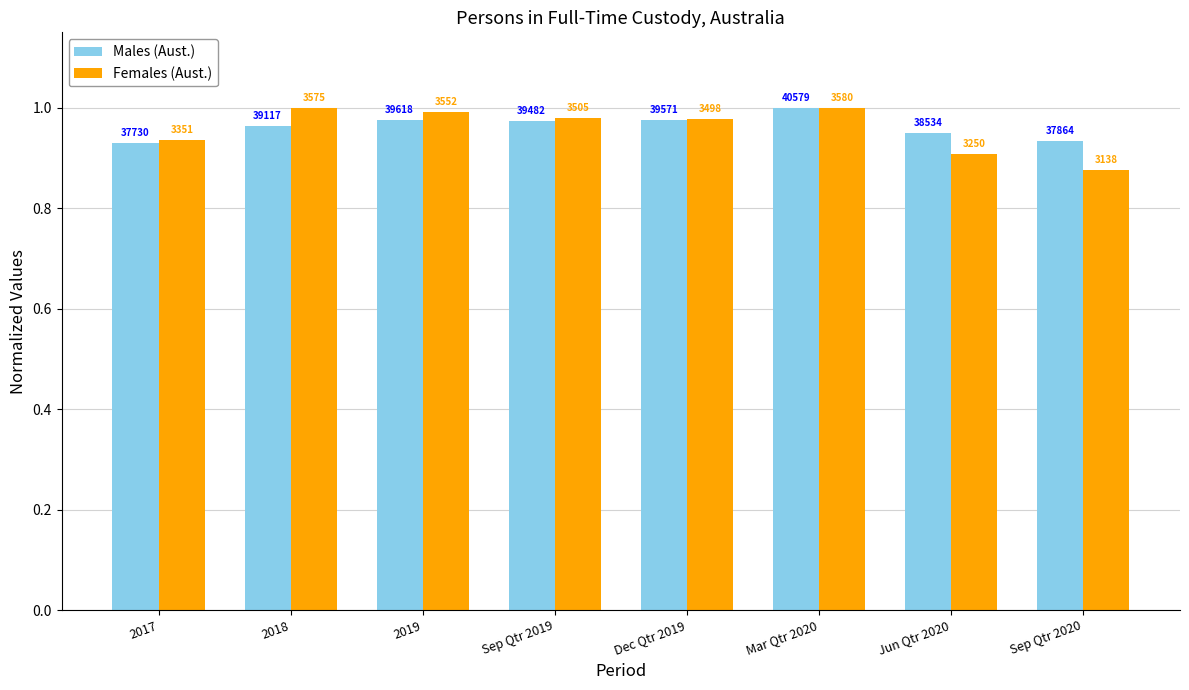

Which series has the largest total across all categories?

Males (Aust.)